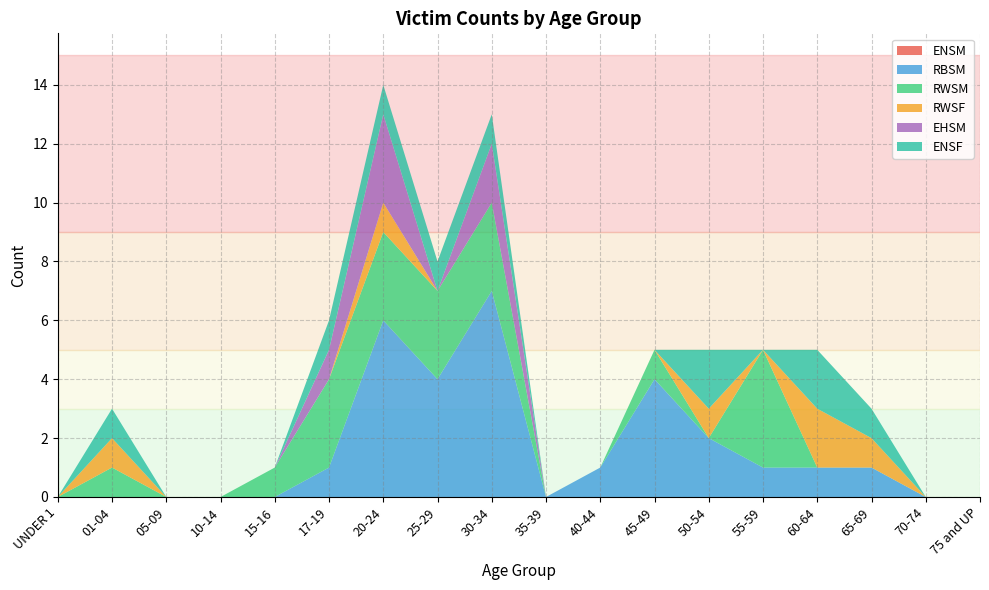

Reading left to right, list all the values displayed in this chart.

ENSM: 0	0	0	0	0	0	0	0	0	0	0	0	0	0	0	0	0	0
RBSM: 0	0	0	0	0	1	6	4	7	0	1	4	2	1	1	1	0	0
RWSM: 0	1	0	0	1	3	3	3	3	0	0	1	0	4	0	0	0	0
RWSF: 0	1	0	0	0	0	1	0	0	0	0	0	1	0	2	1	0	0
EHSM: 0	0	0	0	0	1	3	0	2	0	0	0	0	0	0	0	0	0
ENSF: 0	1	0	0	0	1	1	1	1	0	0	0	2	0	2	1	0	0